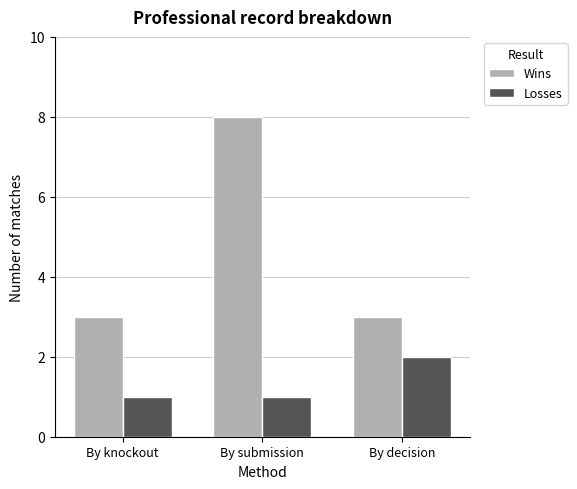

What is the label of the 1st bar from the right?

By decision